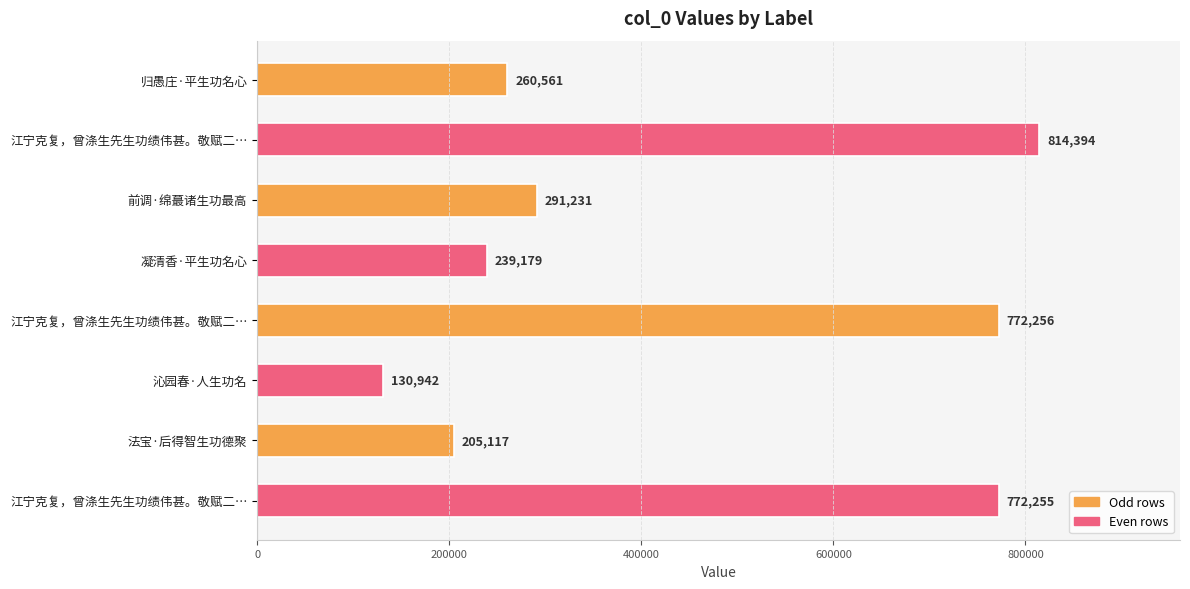

How many bars are there in total?

8